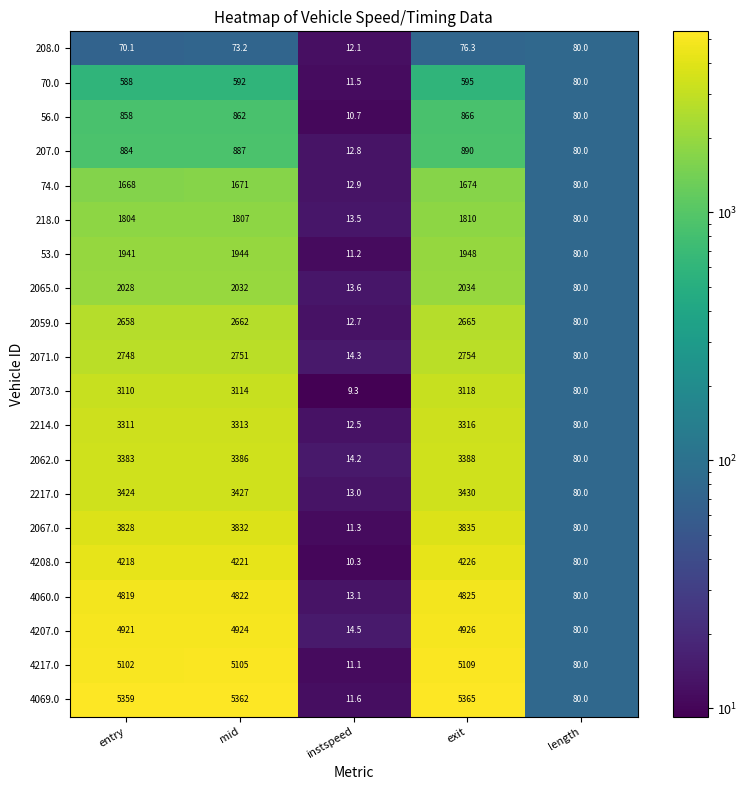

The value of 2214.0 at mid is 2018.5. True or false?

False